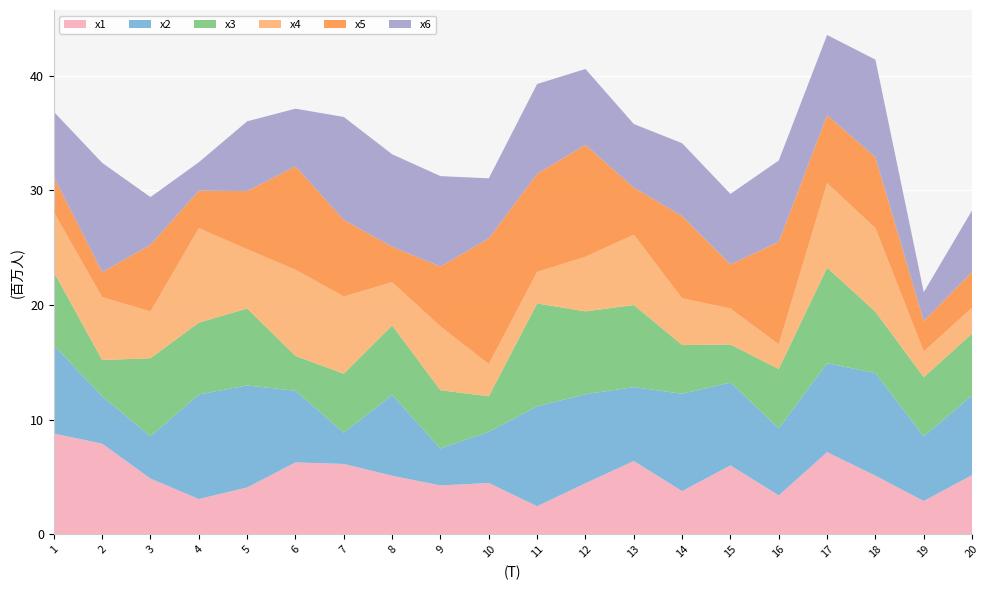

Reading right to left, extract all data points from this chart.

x1: 20=5.2	19=2.9	18=5.1	17=7.2	16=3.4	15=6.0	14=3.8	13=6.4	12=4.5	11=2.5	10=4.5	9=4.3	8=5.1	7=6.1	6=6.3	5=4.1	4=3.1	3=4.9	2=7.9	1=8.8
x2: 20=6.9	19=5.6	18=8.9	17=7.8	16=5.8	15=7.2	14=8.5	13=6.4	12=7.8	11=8.7	10=4.5	9=3.2	8=7.0	7=2.7	6=6.2	5=8.9	4=9.1	3=3.7	2=4.1	1=7.7
x3: 20=5.4	19=5.2	18=5.3	17=8.3	16=5.2	15=3.3	14=4.3	13=7.2	12=7.2	11=9.0	10=3.1	9=5.1	8=6.1	7=5.1	6=3.0	5=6.7	4=6.3	3=6.8	2=3.2	1=6.4
x4: 20=2.3	19=2.2	18=7.3	17=7.4	16=2.2	15=3.1	14=4.1	13=6.1	12=4.8	11=2.7	10=2.8	9=5.6	8=3.8	7=6.7	6=7.5	5=5.2	4=8.2	3=4.1	2=5.5	1=5.2
x5: 20=3.1	19=2.7	18=6.2	17=5.9	16=8.9	15=3.8	14=7.2	13=4.1	12=9.7	11=8.6	10=11.0	9=5.2	8=3.1	7=6.7	6=9.0	5=5.1	4=3.3	3=5.8	2=2.2	1=3.1
x6: 20=5.4	19=2.5	18=8.5	17=7.0	16=7.1	15=6.1	14=6.4	13=5.5	12=6.6	11=7.8	10=5.2	9=7.9	8=8.1	7=9.0	6=5.0	5=6.1	4=2.5	3=4.2	2=9.5	1=5.7